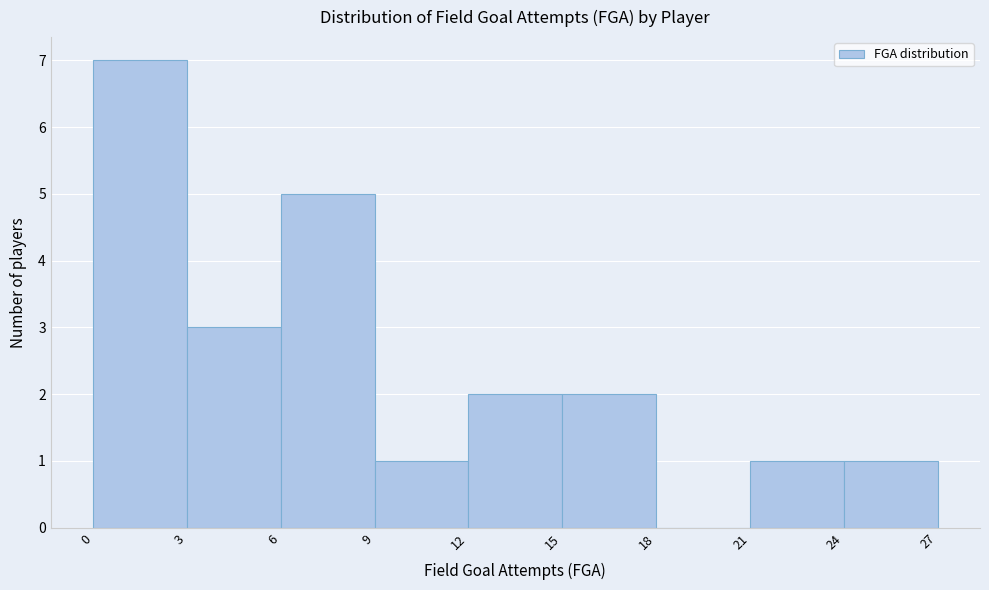

Reading left to right, transcribe this chart: for each bar, give the range it covers on the x-axis and its height. The values are not printed on the chart, so give them approximately, as read against the axis.

0 to 3: 7
3 to 6: 3
6 to 9: 5
9 to 12: 1
12 to 15: 2
15 to 18: 2
18 to 21: 0
21 to 24: 1
24 to 27: 1